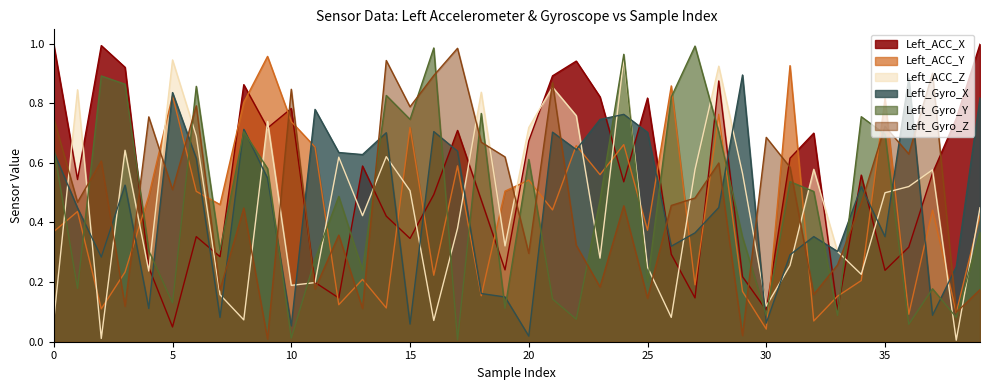

Count the number of data series in this chart.

6